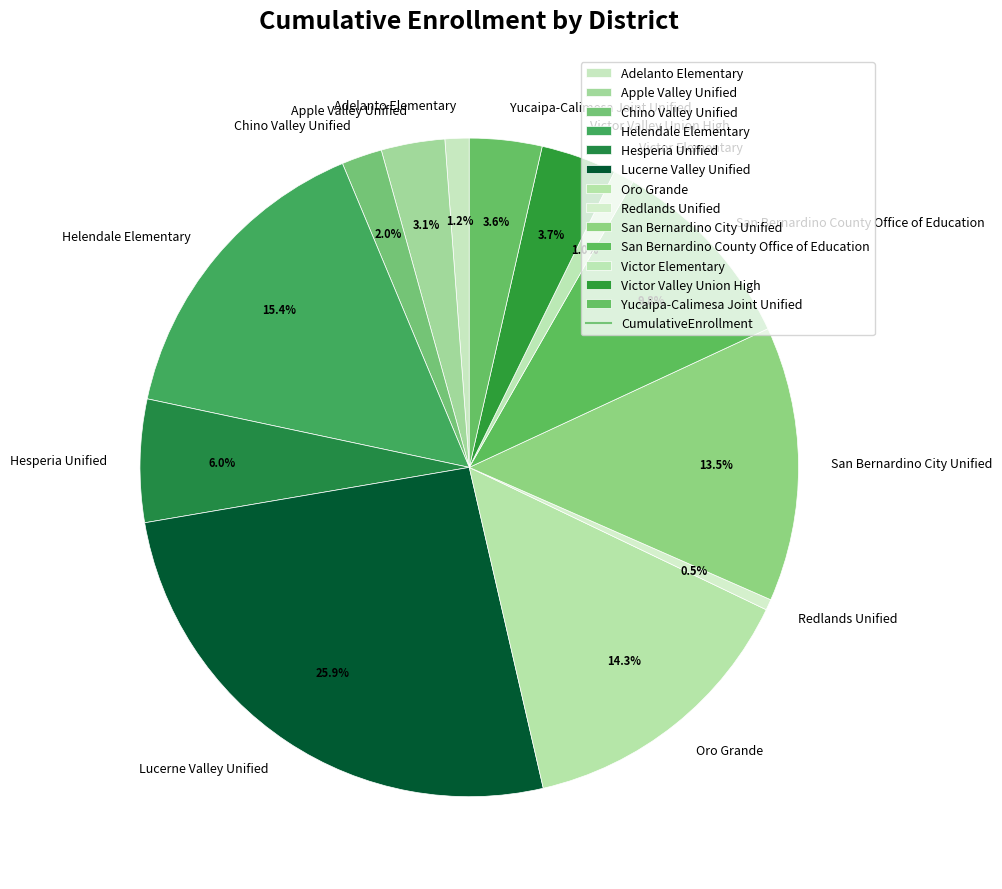

Which has a higher value, Adelanto Elementary or Victor Valley Union High?

Victor Valley Union High